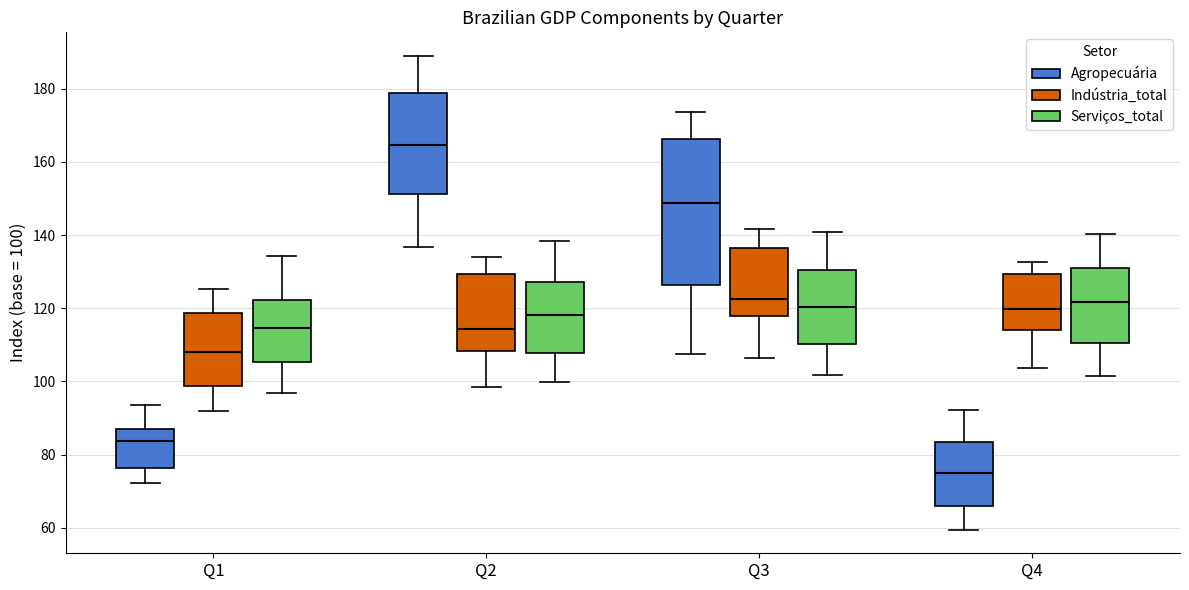

Where does the upper whisker of the box for Q1 (Indústria_total) end on the y-axis? The values are not printed on the chart, so give them approximately, as read against the axis.

126